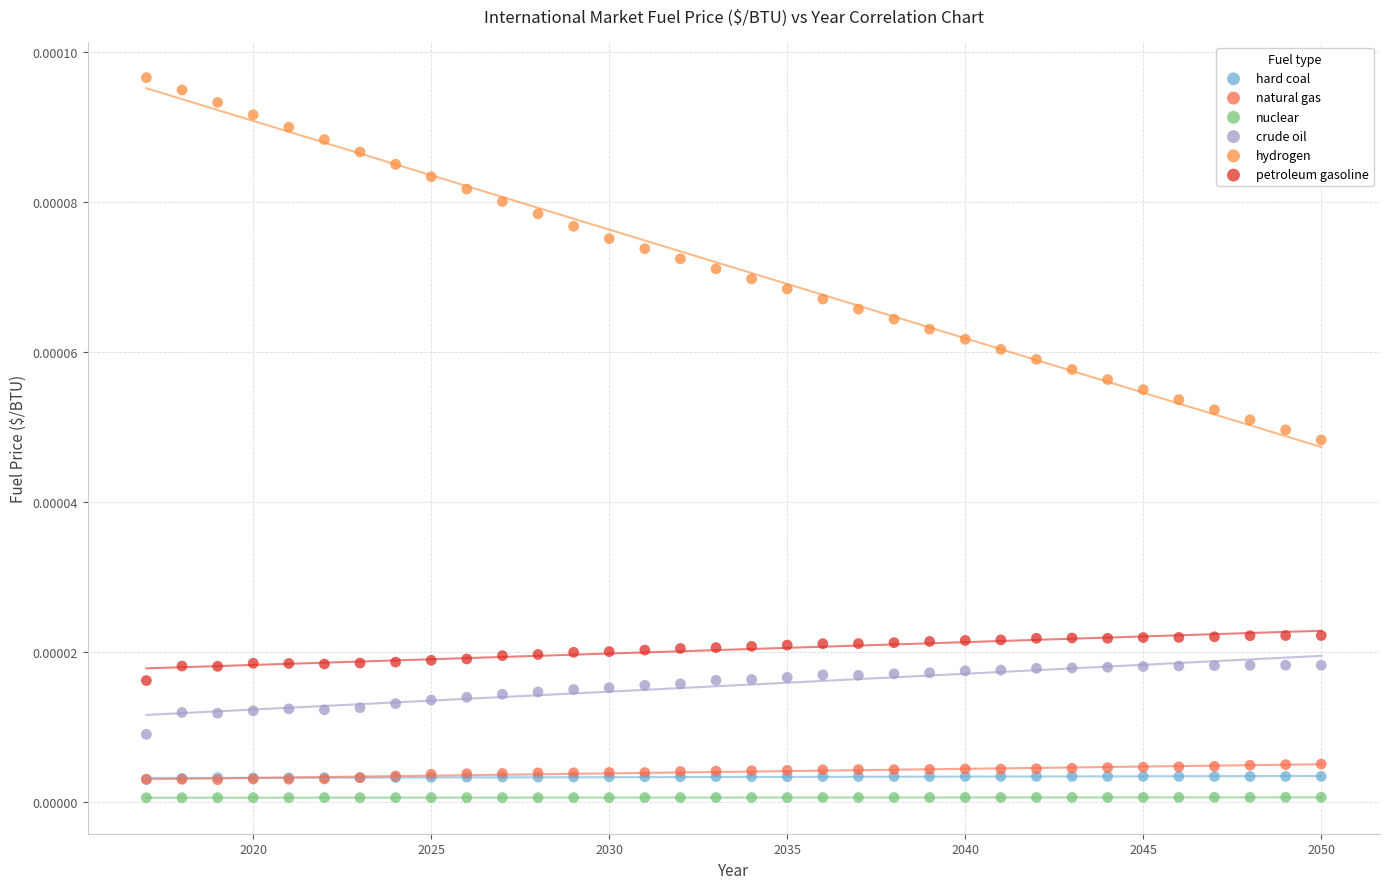

Which series has the largest Y range (max minus min)?

hydrogen